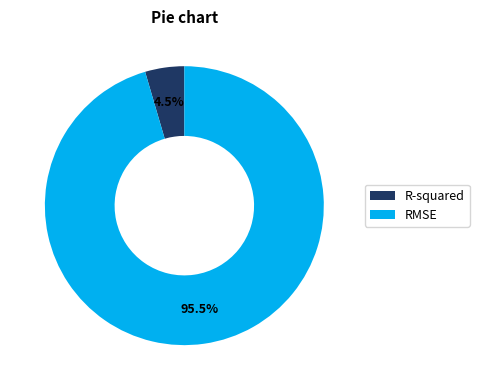

Which category has the smallest portion of the pie?

R-squared